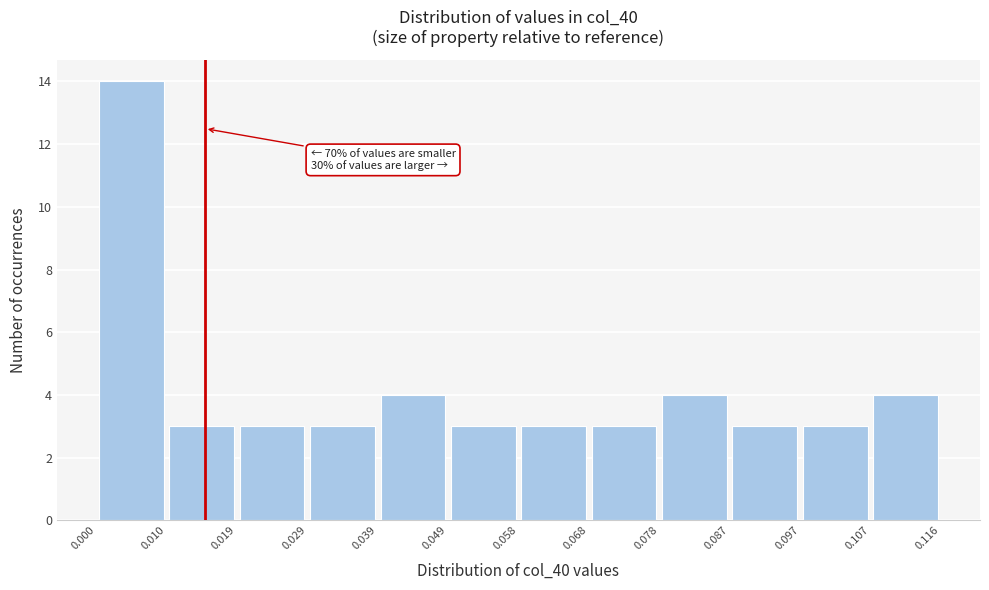

Over which range of the x-axis is the bar tallest?

0.000 to 0.010